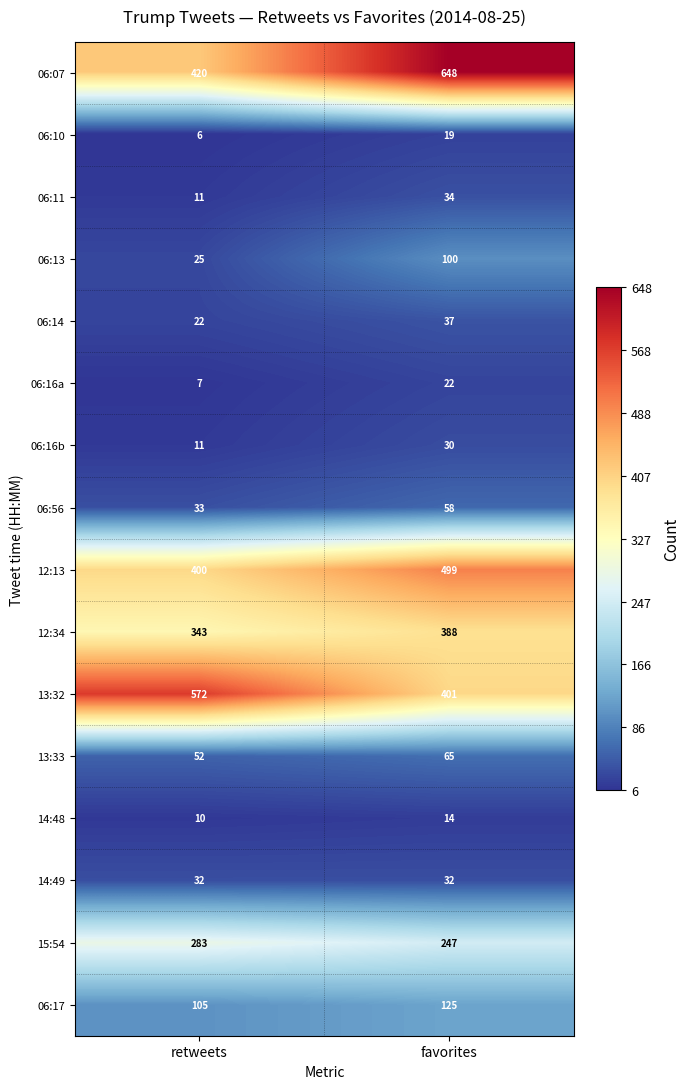

At which label is 06:16b closest to 20?

retweets